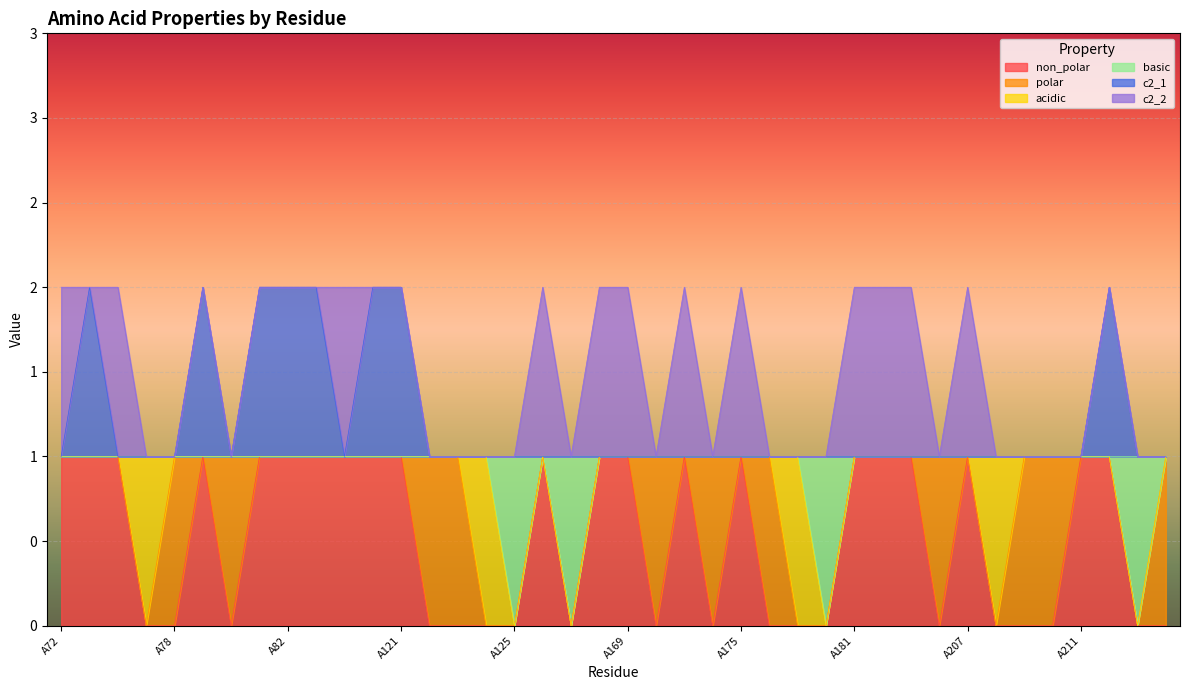

At which category does basic reach its first local peak?

A126